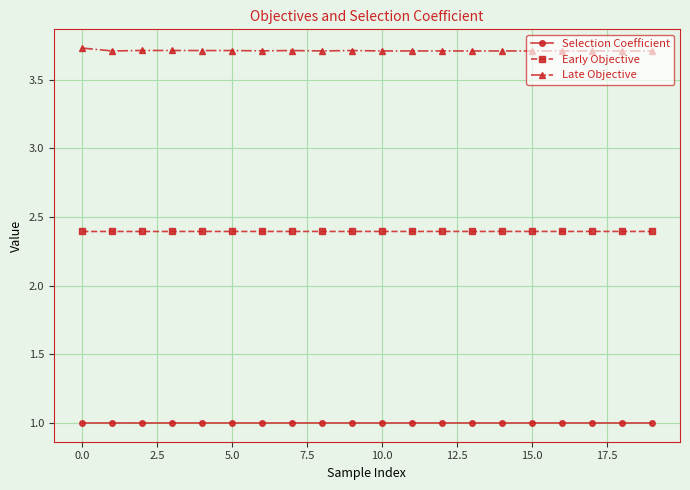

True or false: Late Objective has more than 0 interior local peaks.

True